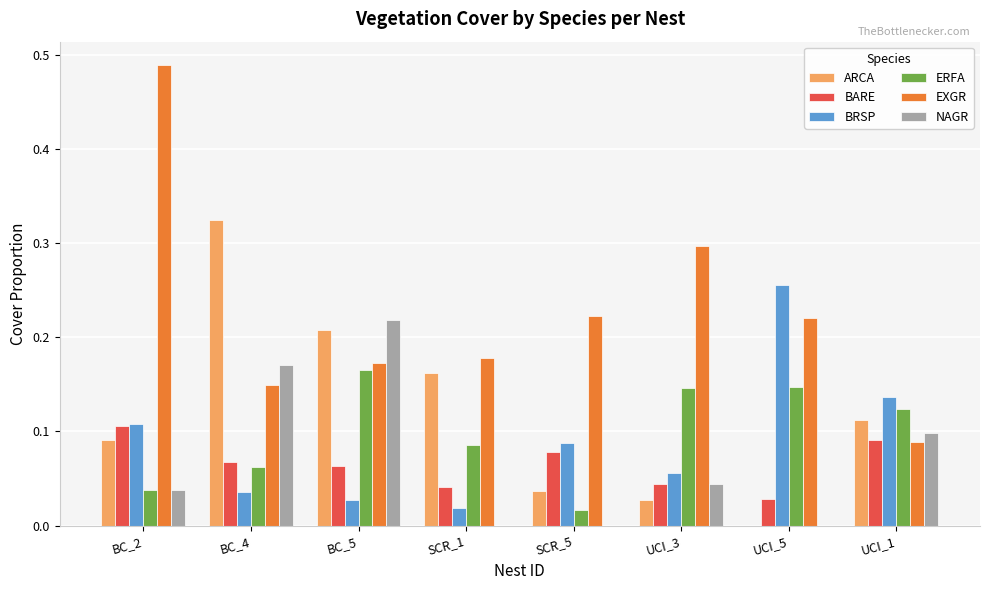

What is the total value across all series at UCI_3?

0.6